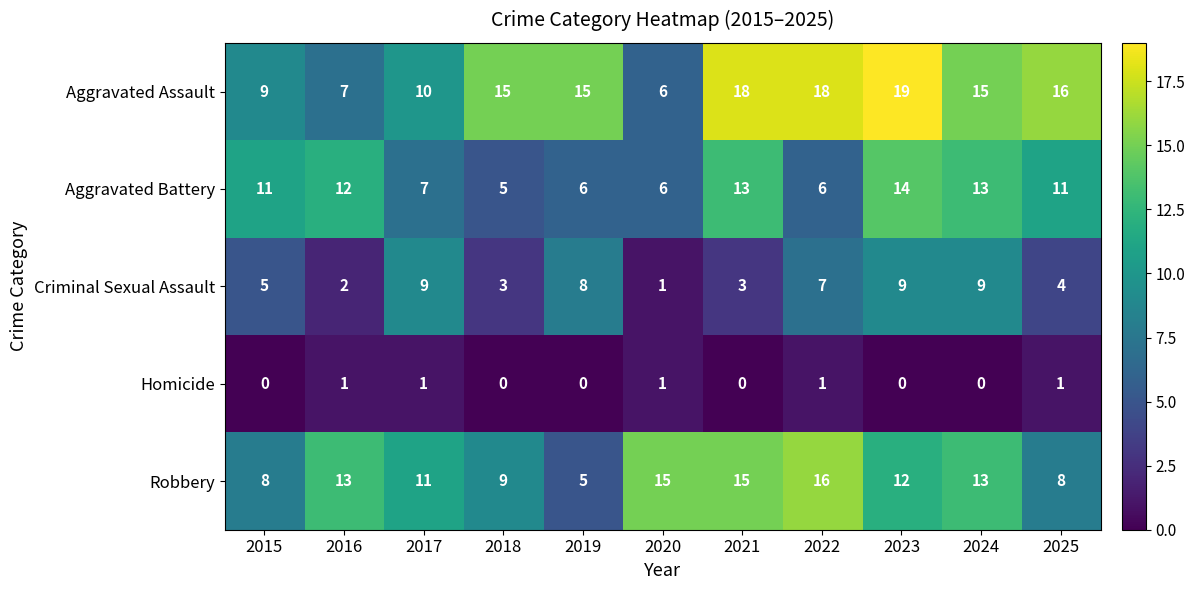

What is the maximum value shown in the chart?

19